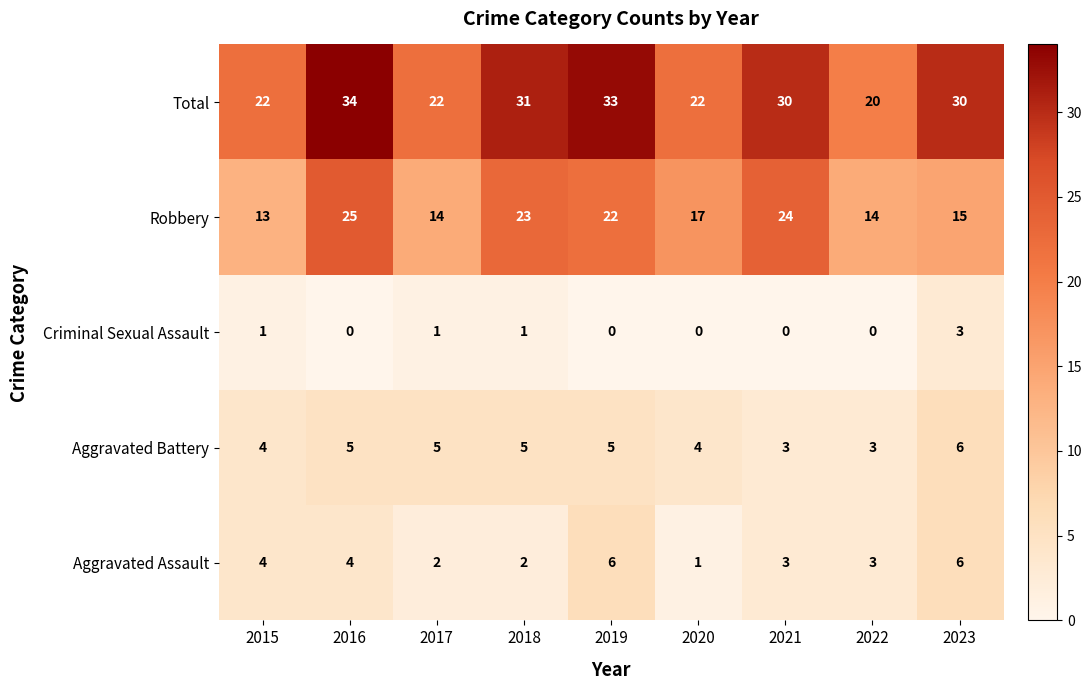

The value of Aggravated Assault at 2022 is 3. True or false?

True